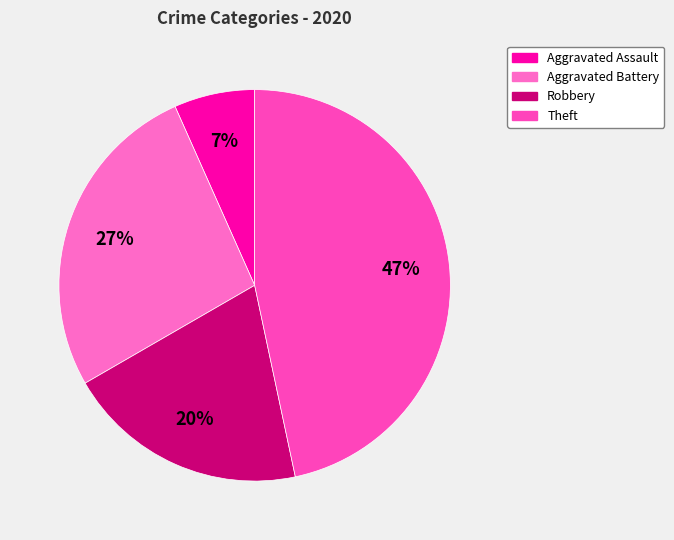

Is there any slice that represents more than half of the pie?

No